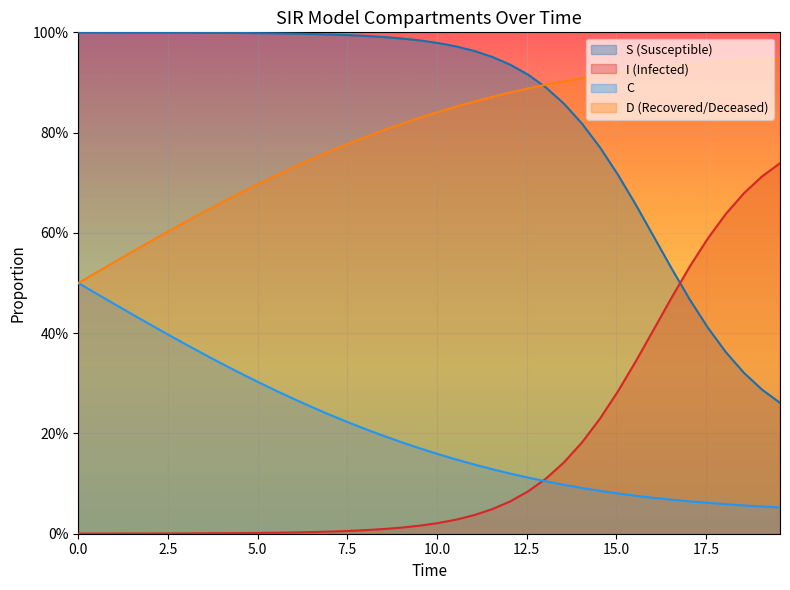

What is the difference between the second highest and minimum values in the D series?

0.4